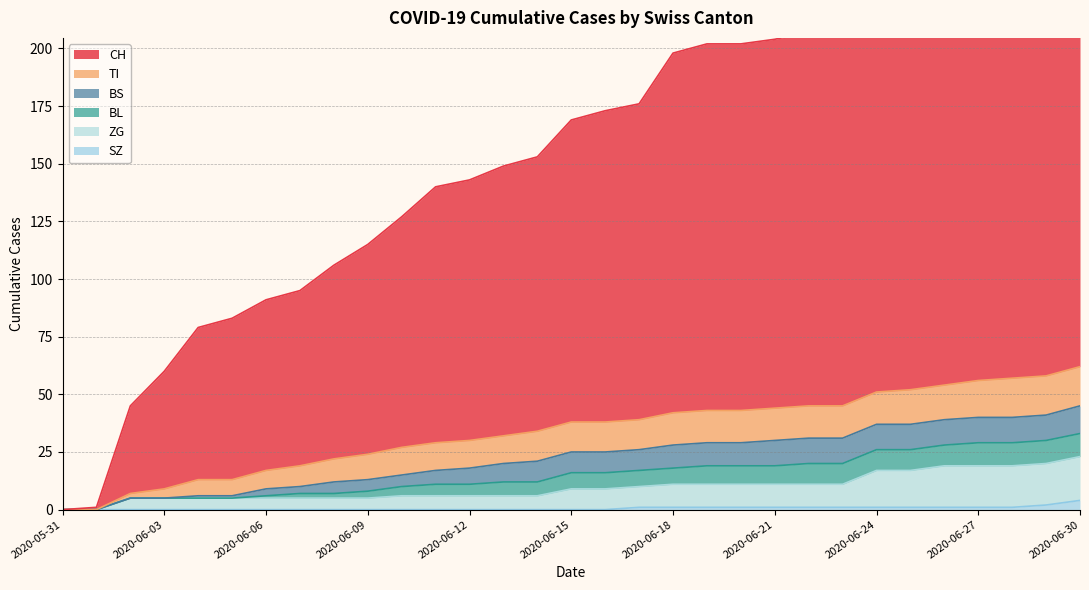

What is the sum of all SZ values?

18